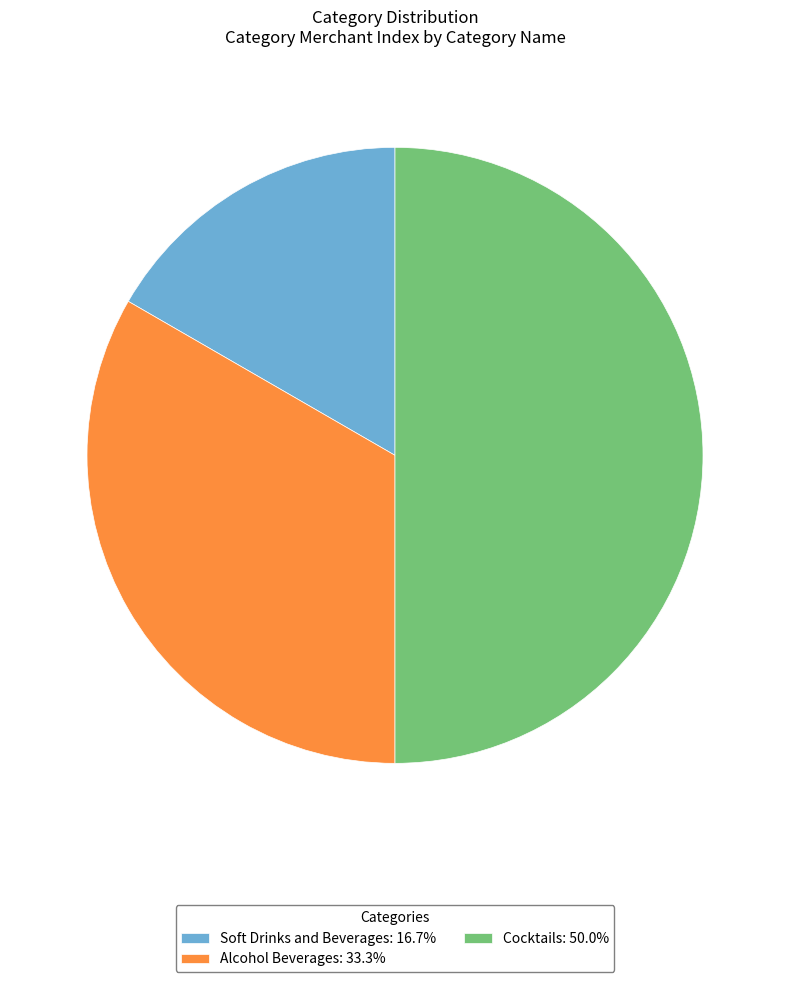

Is Alcohol Beverages: 33.3% the majority of the pie?

No